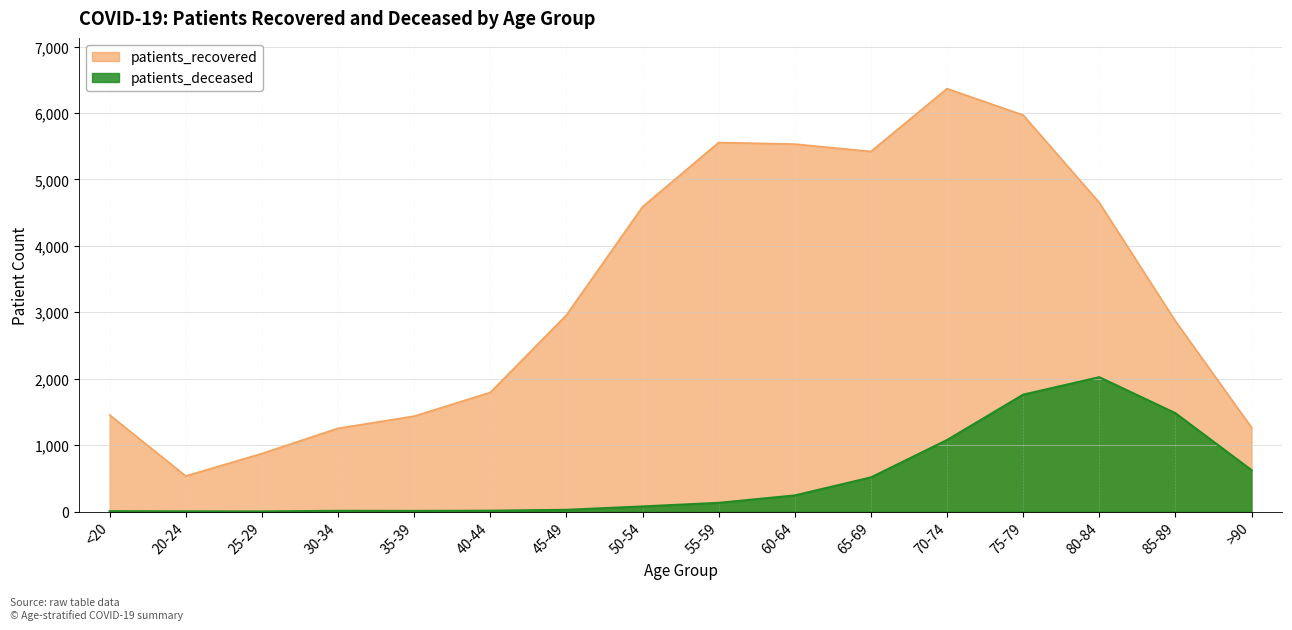

True or false: patients_deceased has a value of 1481 at 85-89.

True